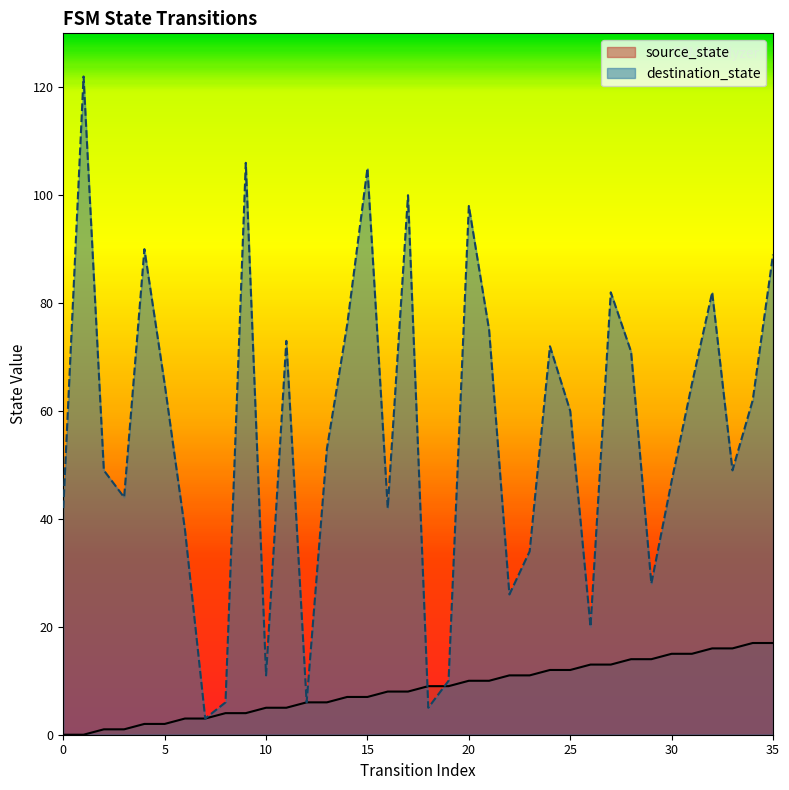

Count the number of categories in the chart.

36